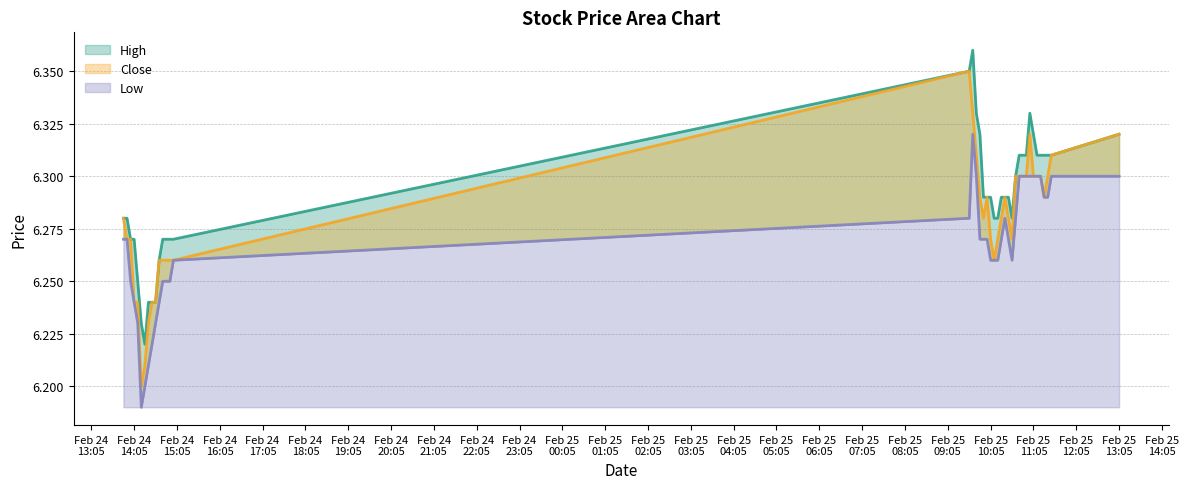

Is it true that low equals 6.3 at 2021-02-25 09:40:00?

True